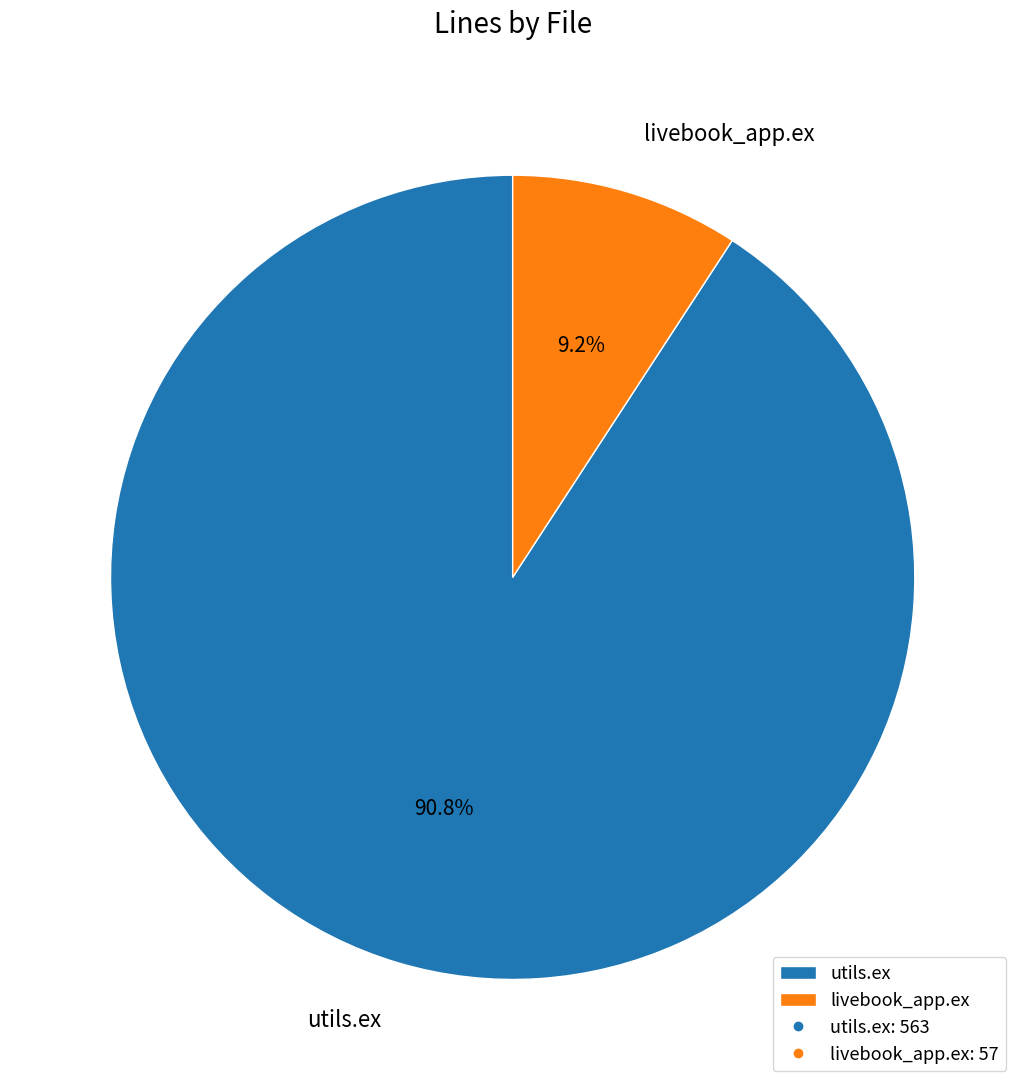

The livebook_app.ex slice represents 9% of the pie. True or false?

True